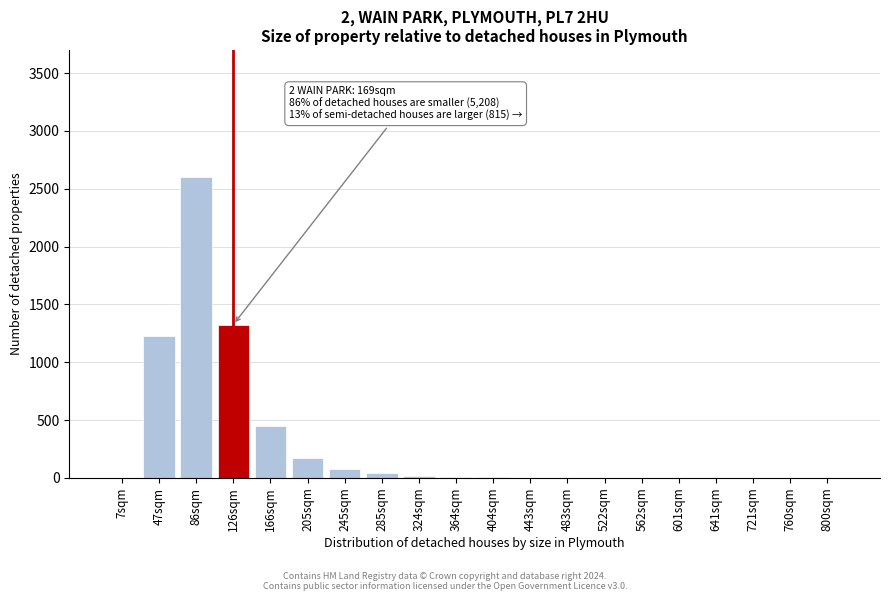

Between 126sqm and 205sqm, which is larger?

126sqm